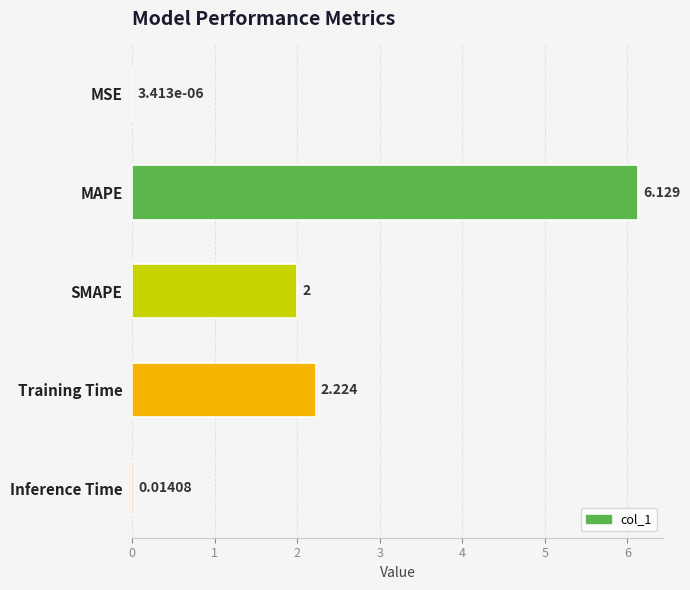

At which label is the value closest to 3?

Training Time